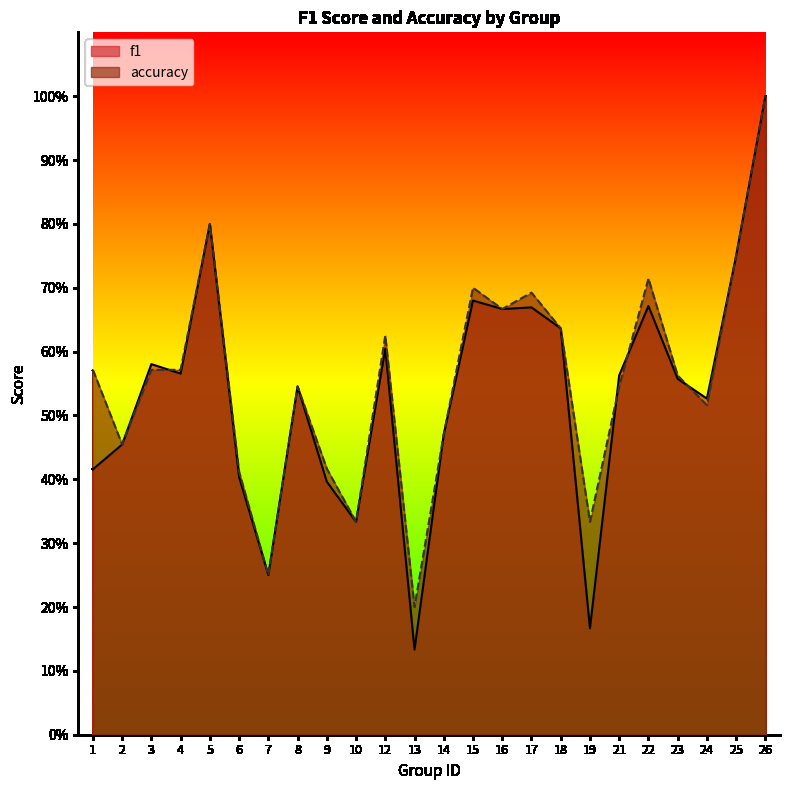

The value of f1 at 23 is 0.6. True or false?

True